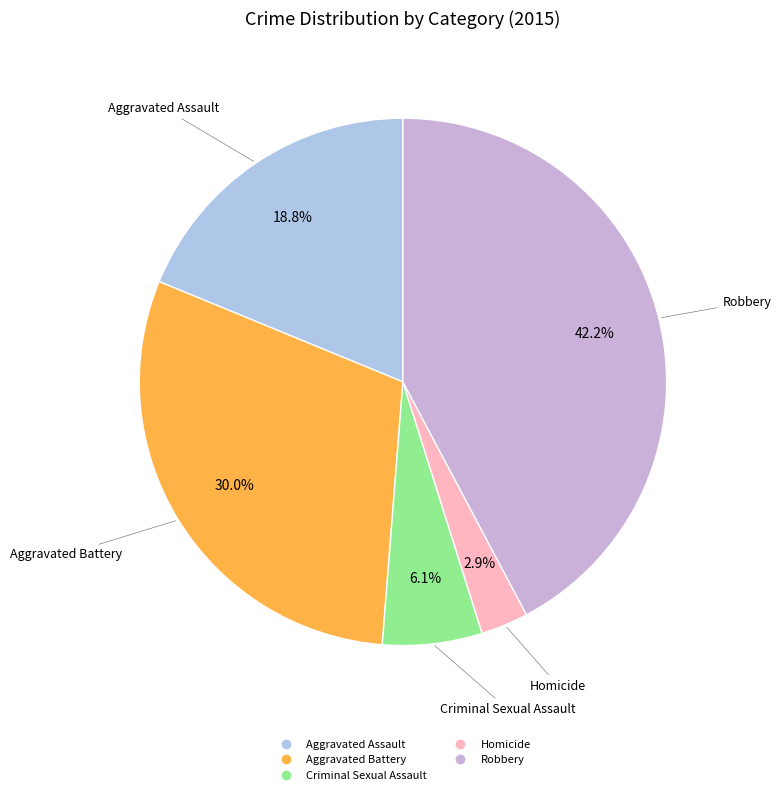

Is Criminal Sexual Assault the majority of the pie?

No